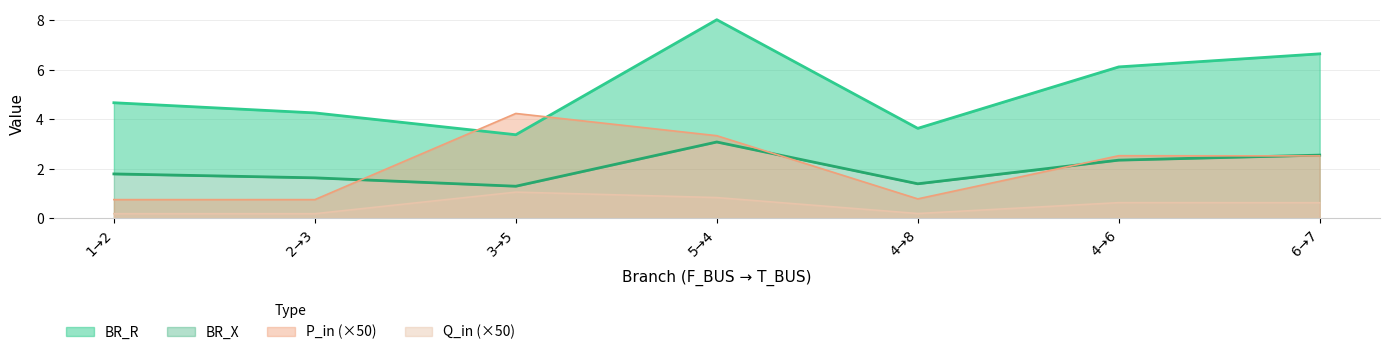

True or false: Q_in (×50) and P_in (×50) intersect in this chart.

False